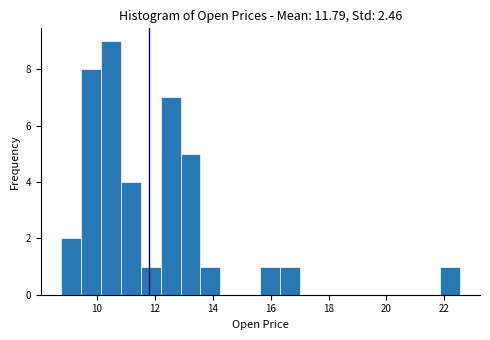

Read against the x-axis, roughly where is the centre of the tallest bar?

10.4